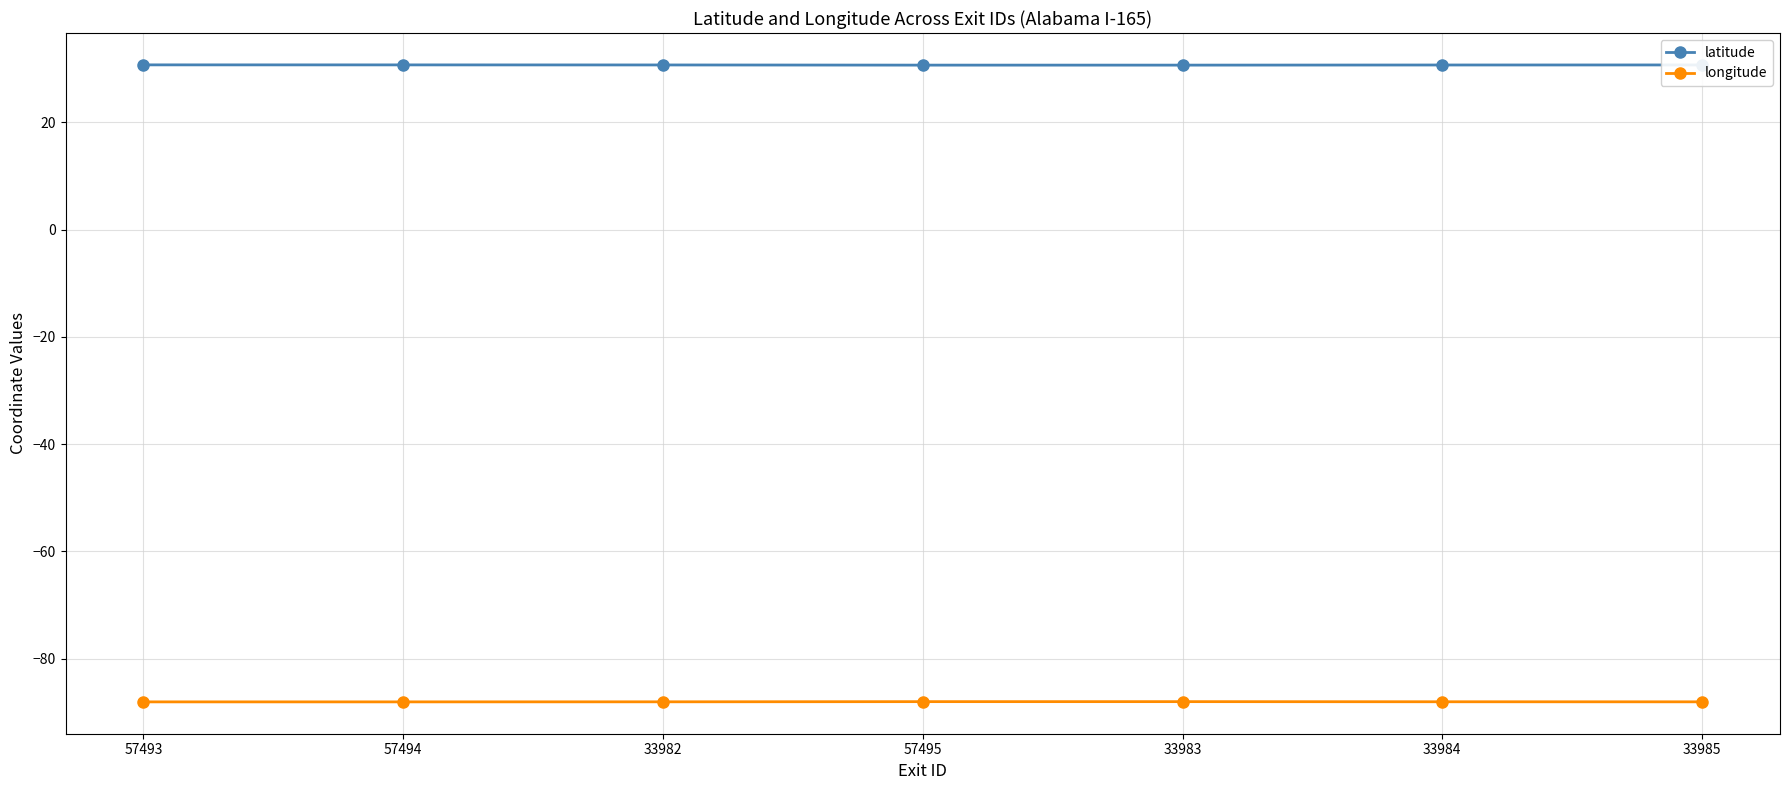

What is the total value across all series at 33982?

-57.3